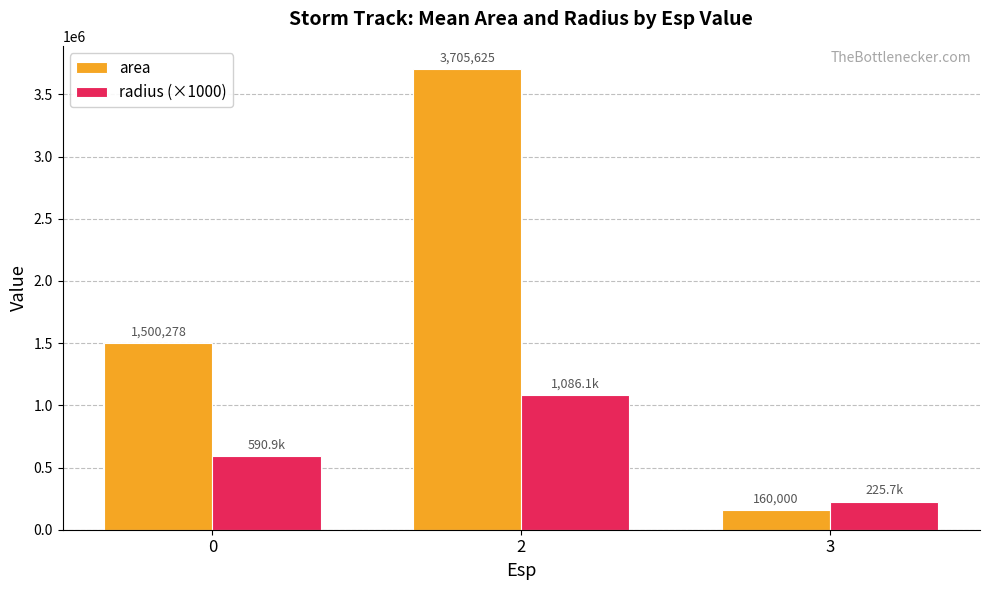

How many bars are there in total?

6